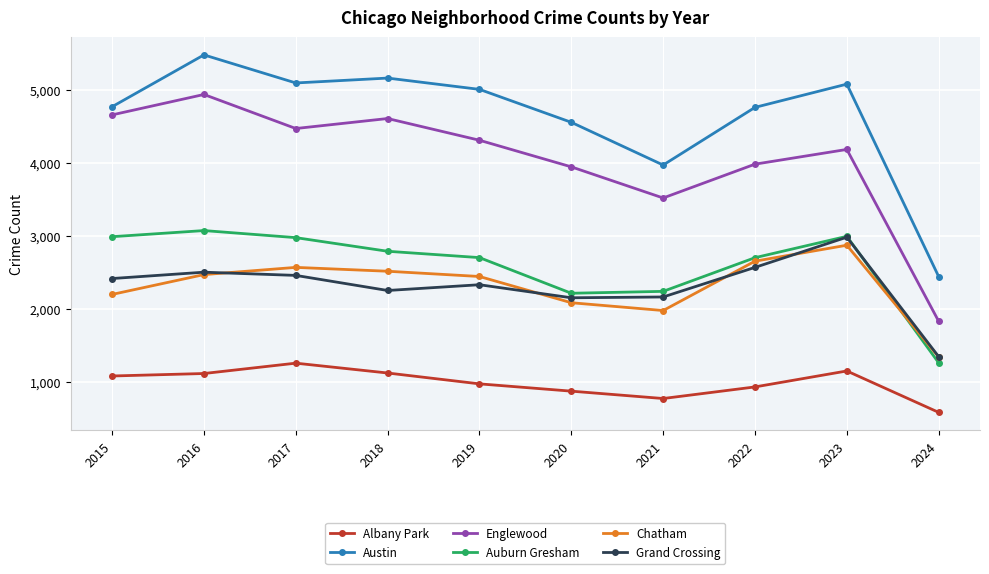

What is the maximum value for Chatham?

2870